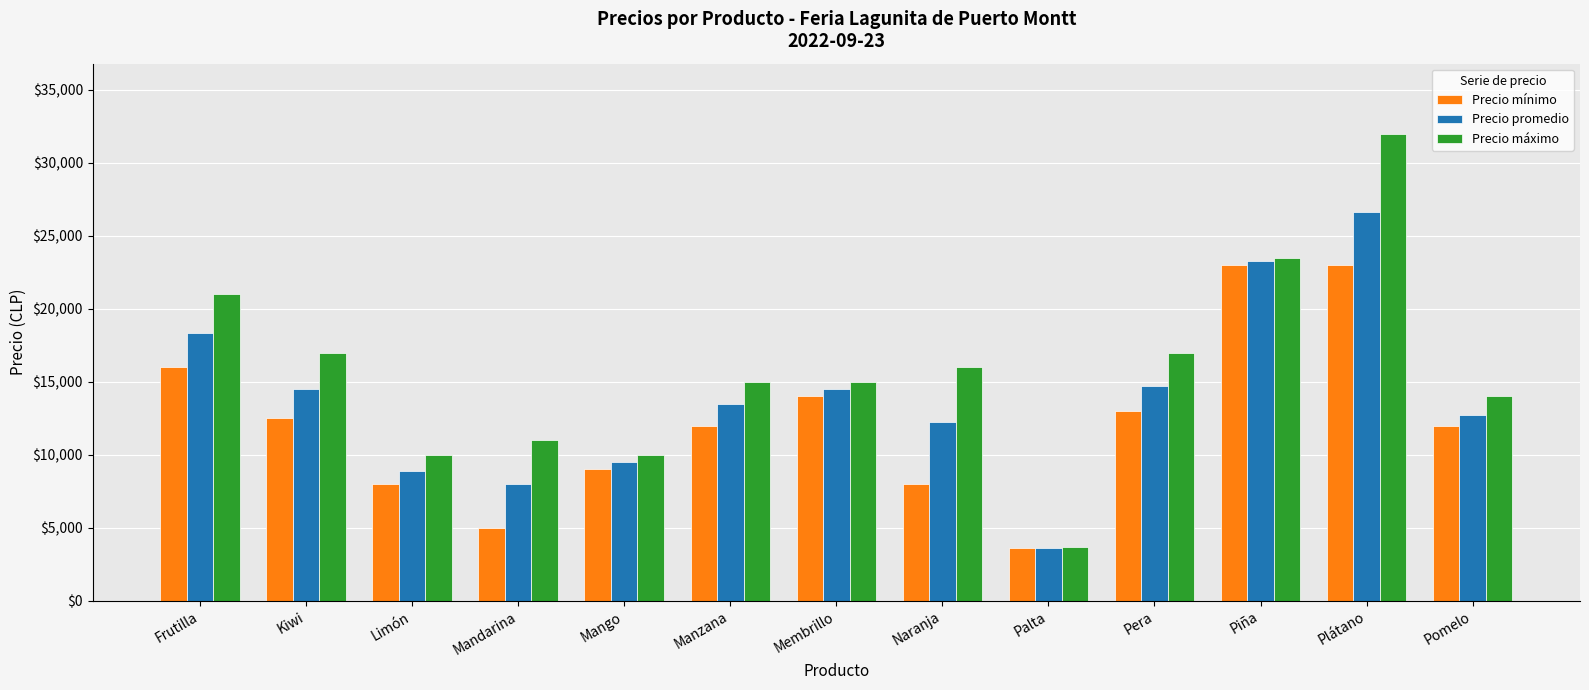

What is the sum of all Precio mínimo values?

159100